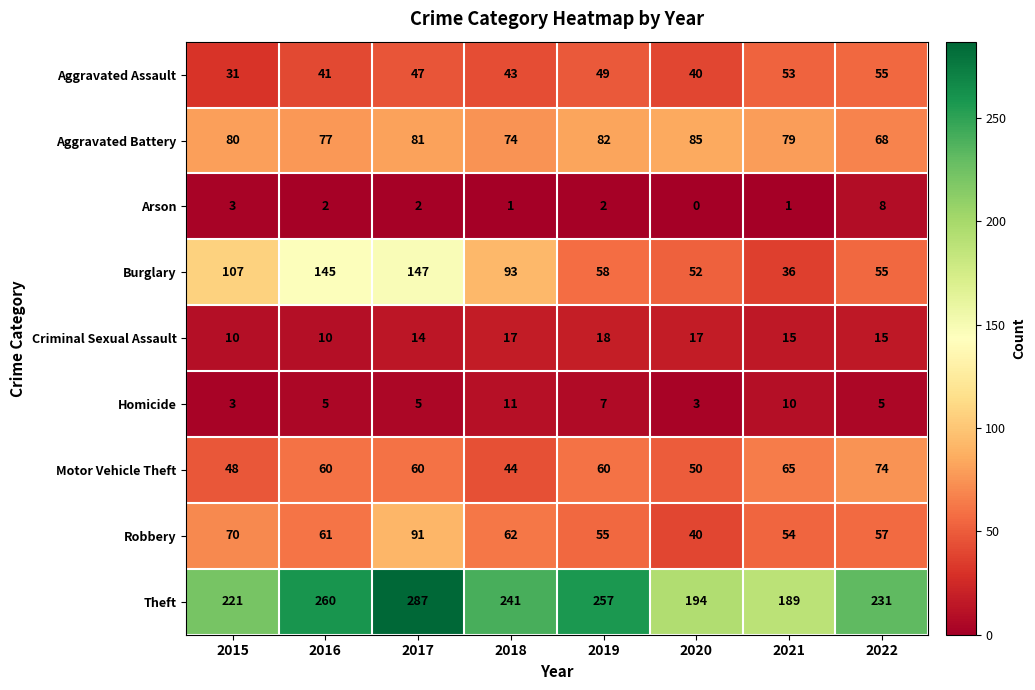

At which category is the sum across all series the highest?

2017